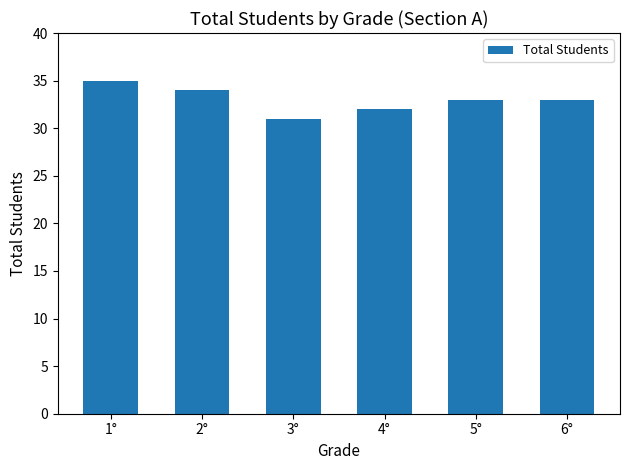

Approximately how many times larger is the value at 1° compared to 5°?

1.1